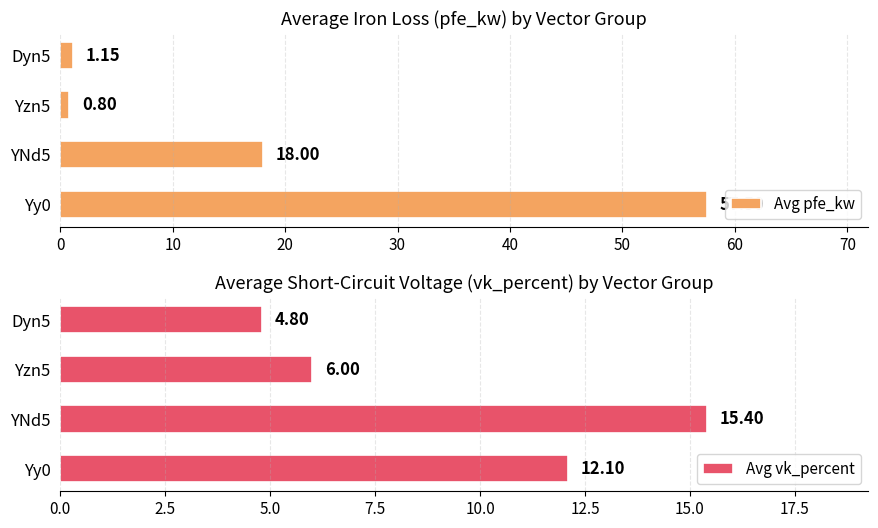

True or false: Avg pfe_kw has a value of 0.8 at Yzn5.

True